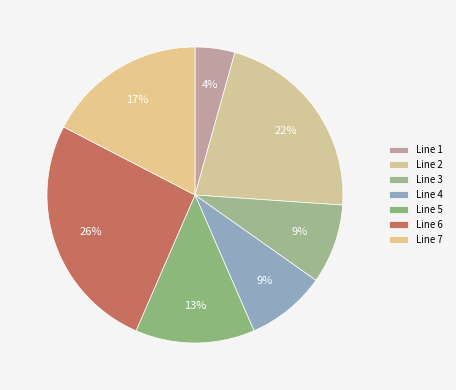

Is the sum of Line 4 and Line 1 greater than half?

No